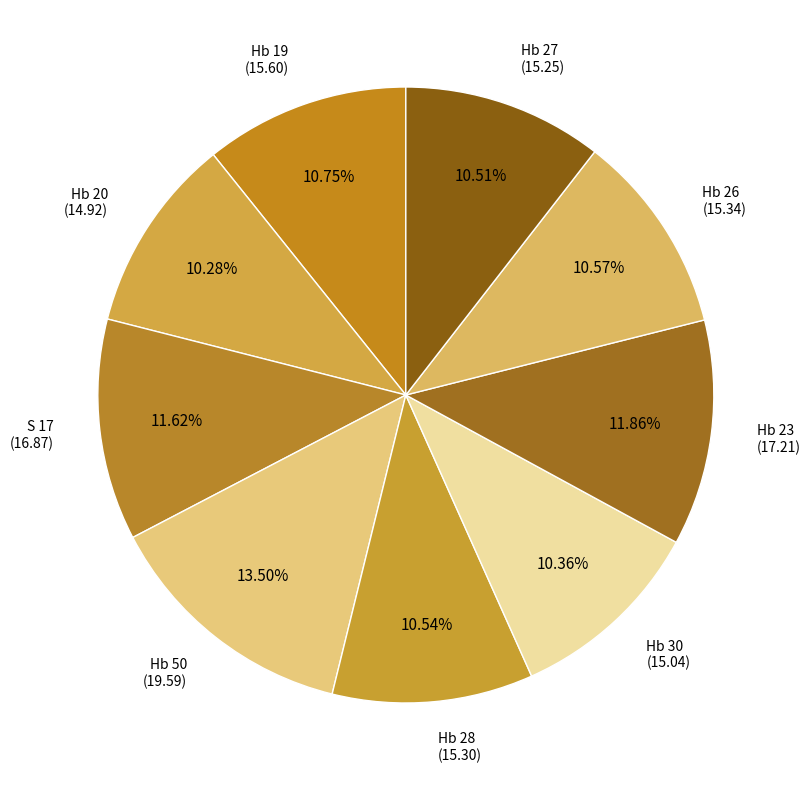

To the nearest percent, what is the average slice percentage?

11%